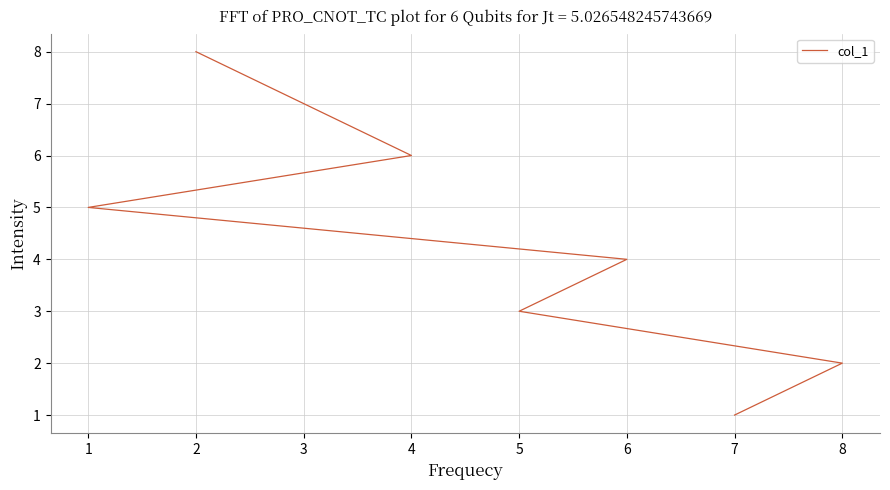

What is the difference between the maximum and second lowest values?

6